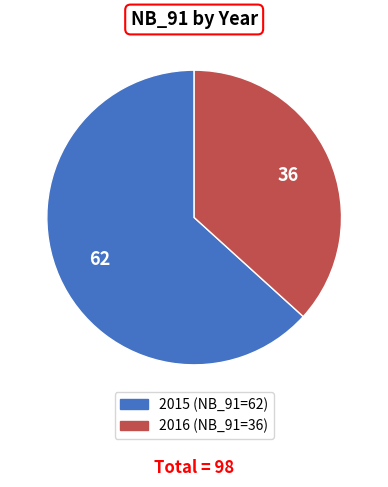

Combined, do 2015 and 2016 account for over 50%?

Yes